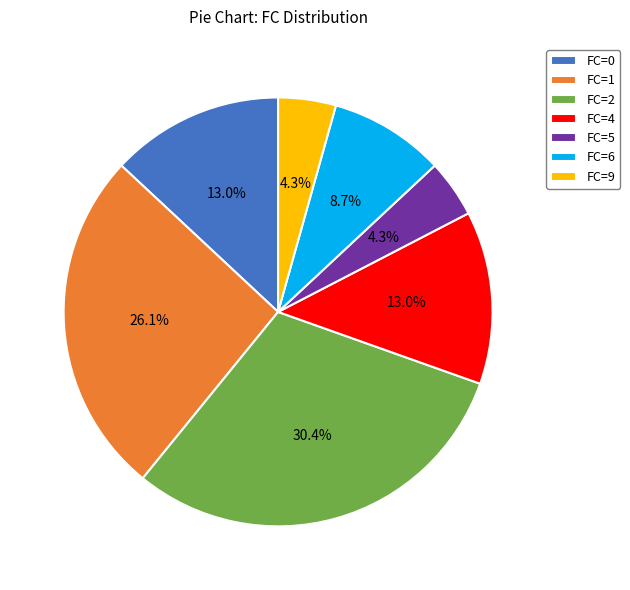

How many segments does this pie chart have?

7